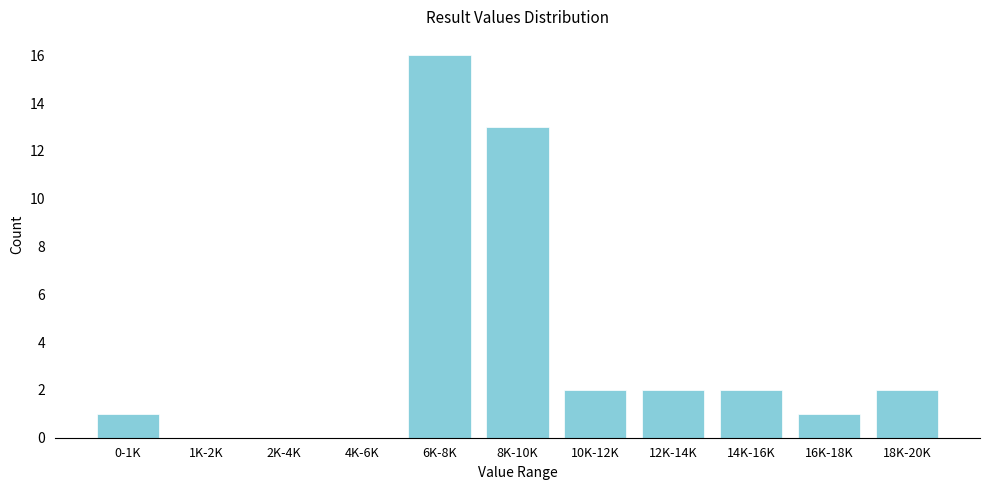

Reading right to left, what are all the values shown in this chart?

18K-20K=2	16K-18K=1	14K-16K=2	12K-14K=2	10K-12K=2	8K-10K=13	6K-8K=16	4K-6K=0	2K-4K=0	1K-2K=0	0-1K=1